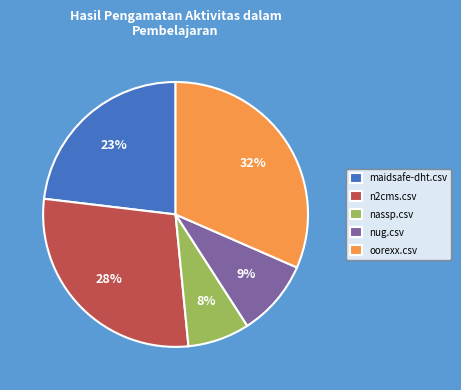

To the nearest percent, what portion does maidsafe-dht.csv represent?

23%